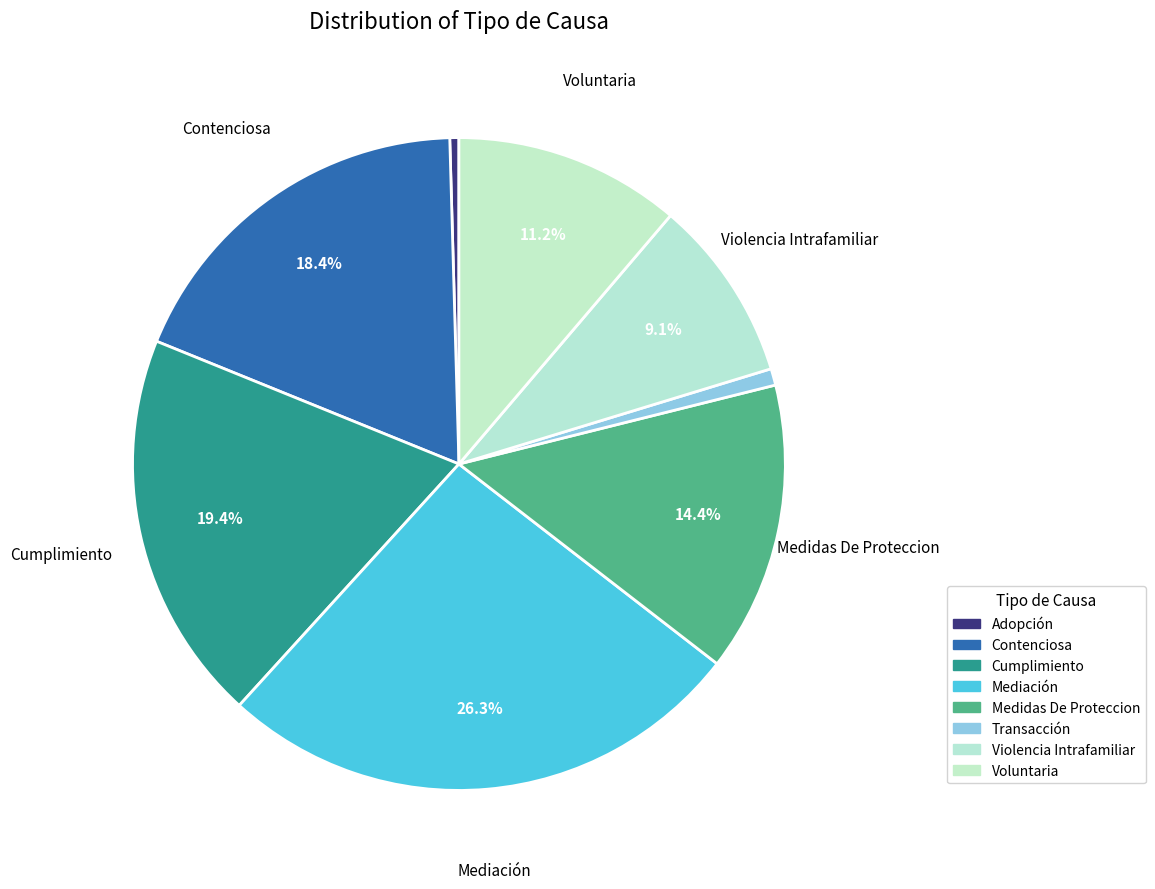

True or false: Transacción accounts for 1% of the total.

True